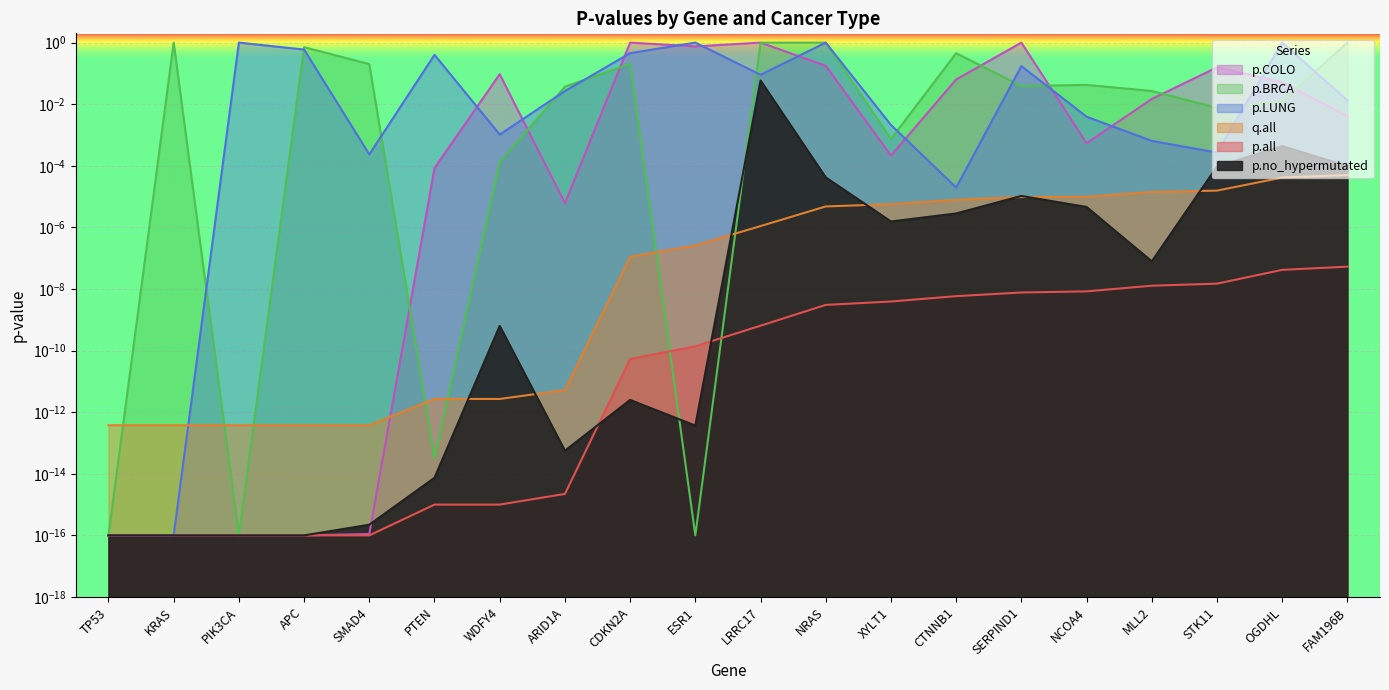

At which category does p.COLO reach its first local peak?

WDFY4